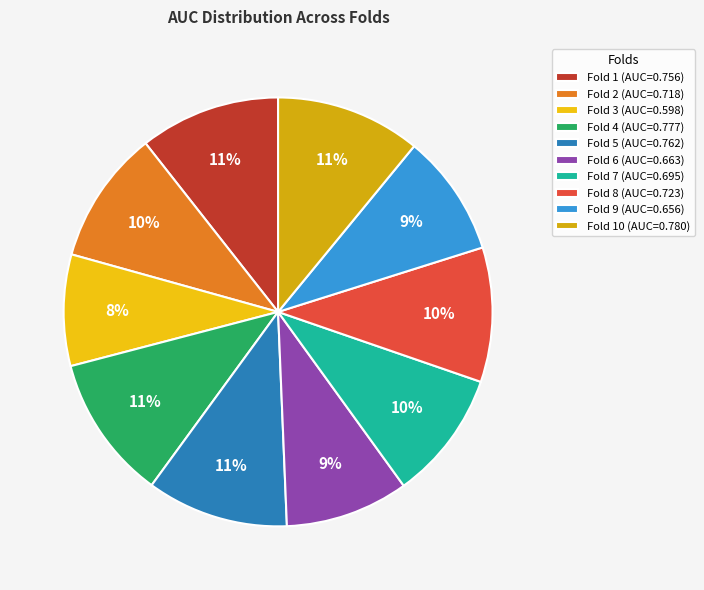

What is the smallest slice in the pie chart?

Fold 3 (AUC=0.598)